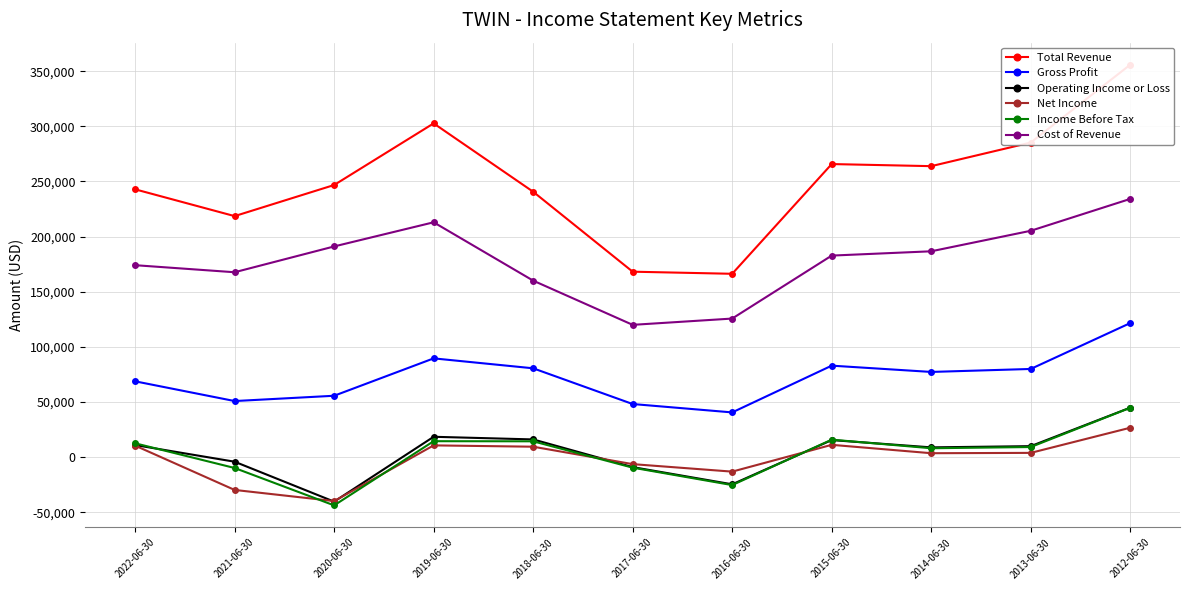

What is the average value of the Operating Income or Loss series?

4264